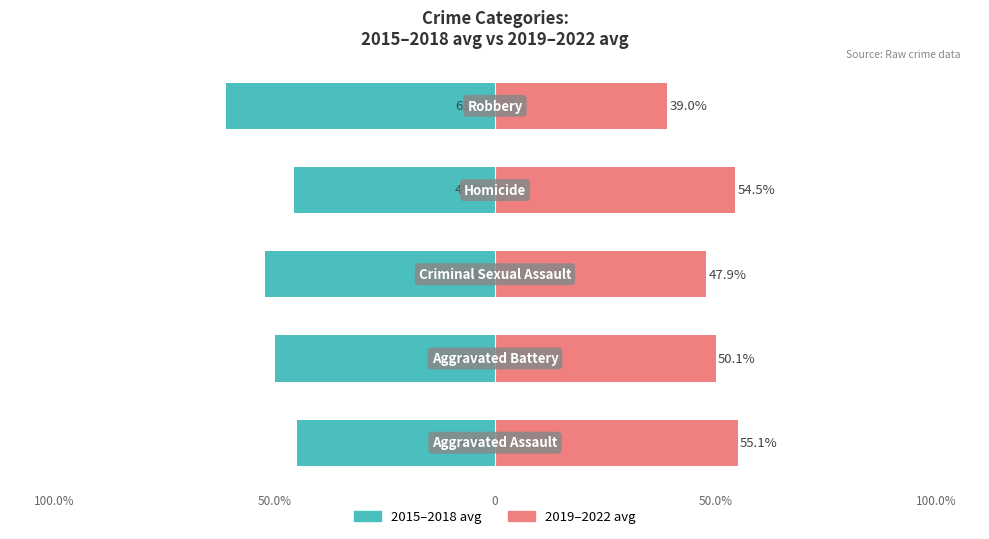

Reading left to right, what are all the values shown in this chart?

2015–2018 avg: -44.9	-49.9	-52.1	-45.5	-61.0
2019–2022 avg: 55.1	50.1	47.9	54.5	39.0